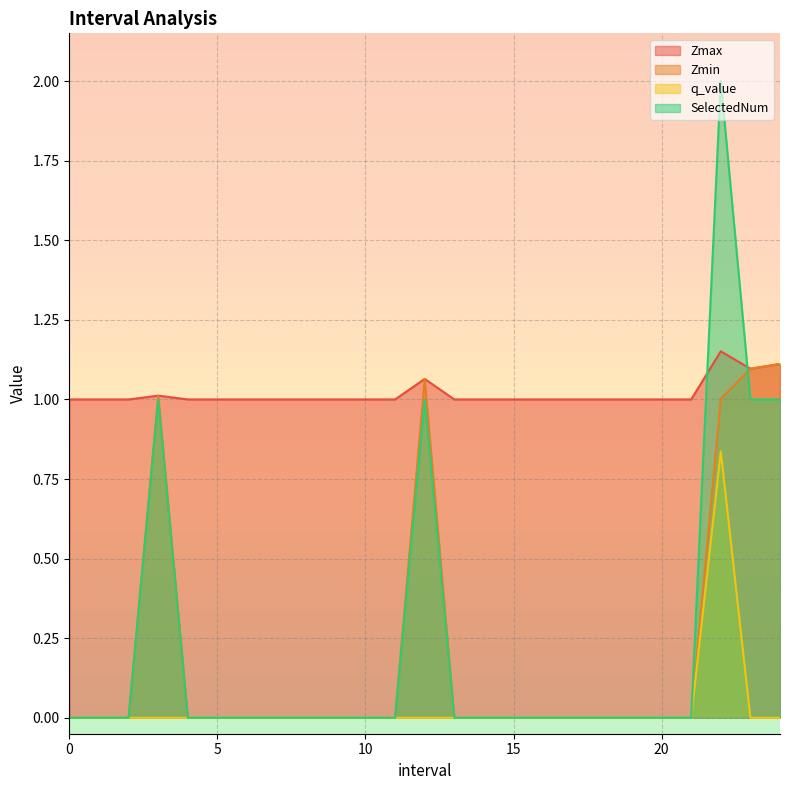

What is the label of the 6th point from the right?

19